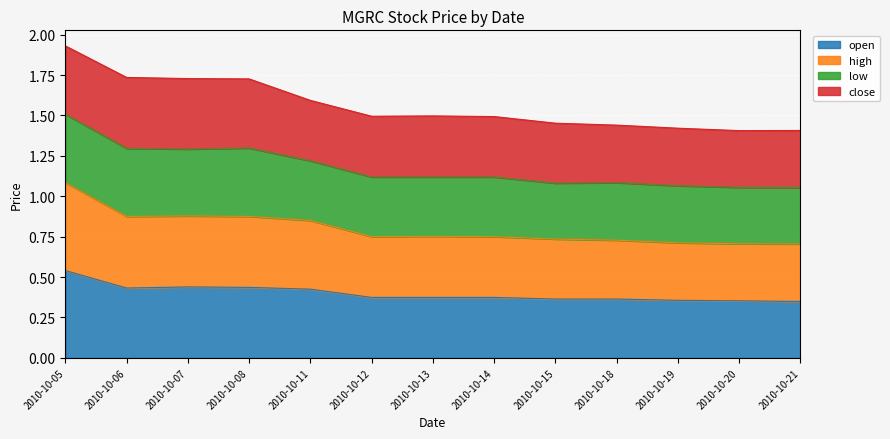

What is the sum of the open values at 2010-10-14 and 2010-10-05?

0.9